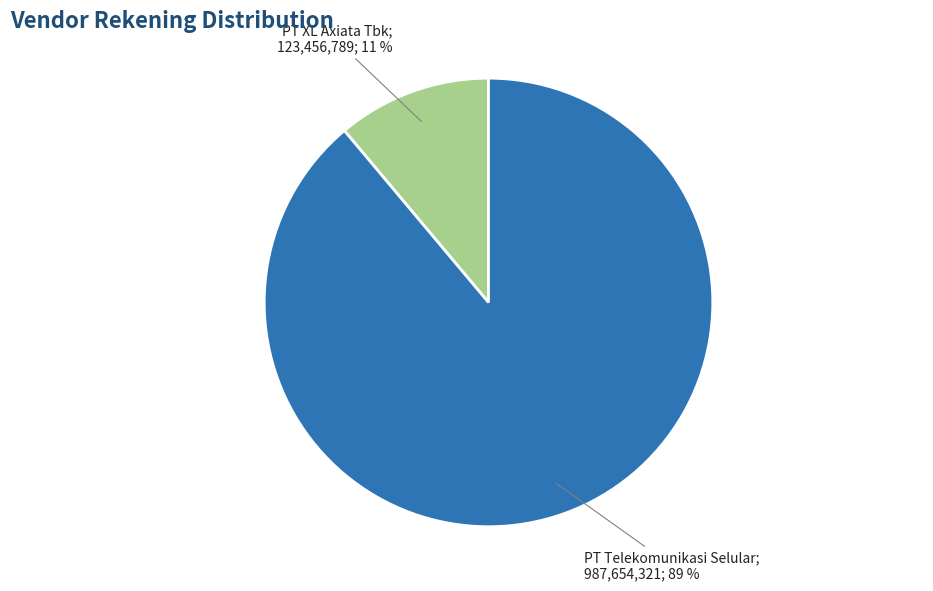

To the nearest percent, what is the difference between the largest and smallest slice percentages?

78%